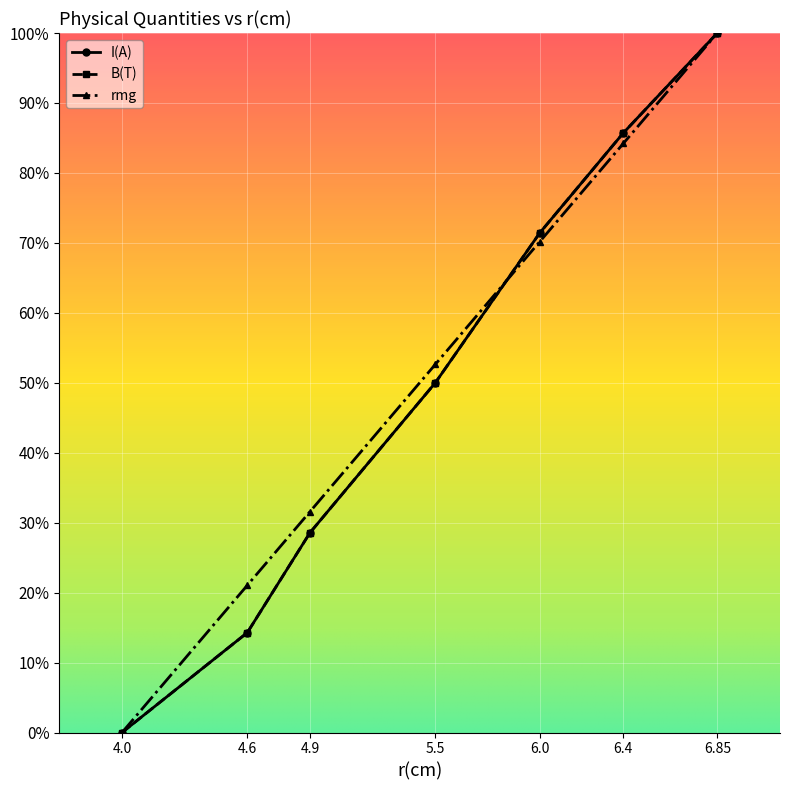

Is this an area chart (filled region under the line)?

No